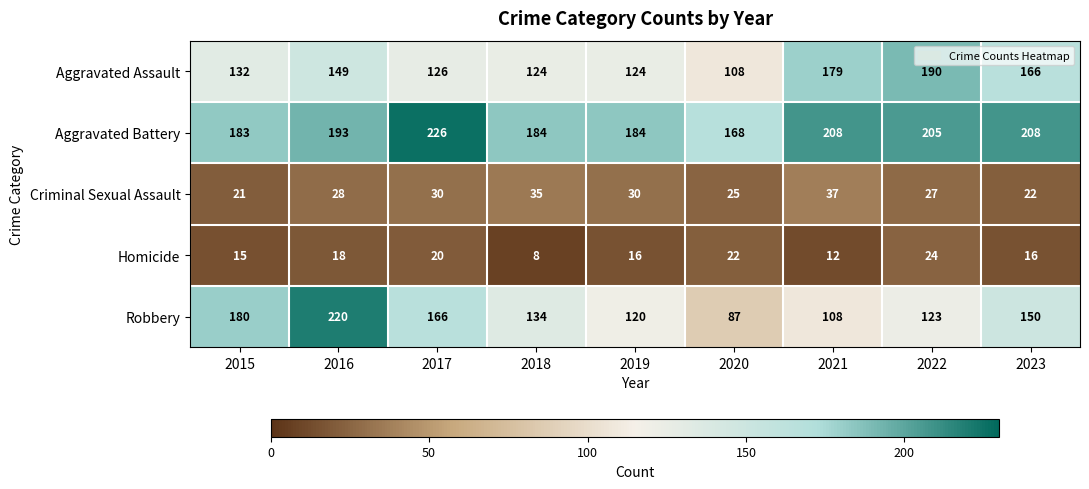

How many Criminal Sexual Assault values are between 25 and 30?

5